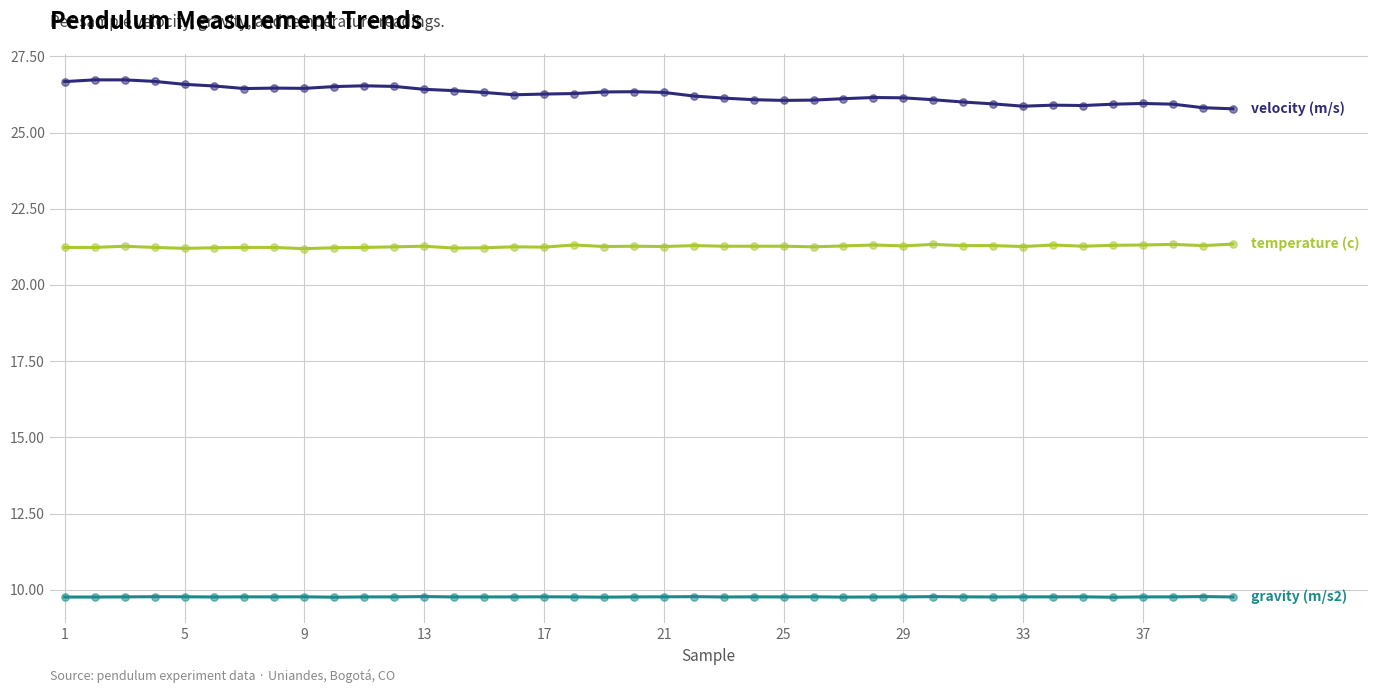

What is the smallest value displayed?

9.8